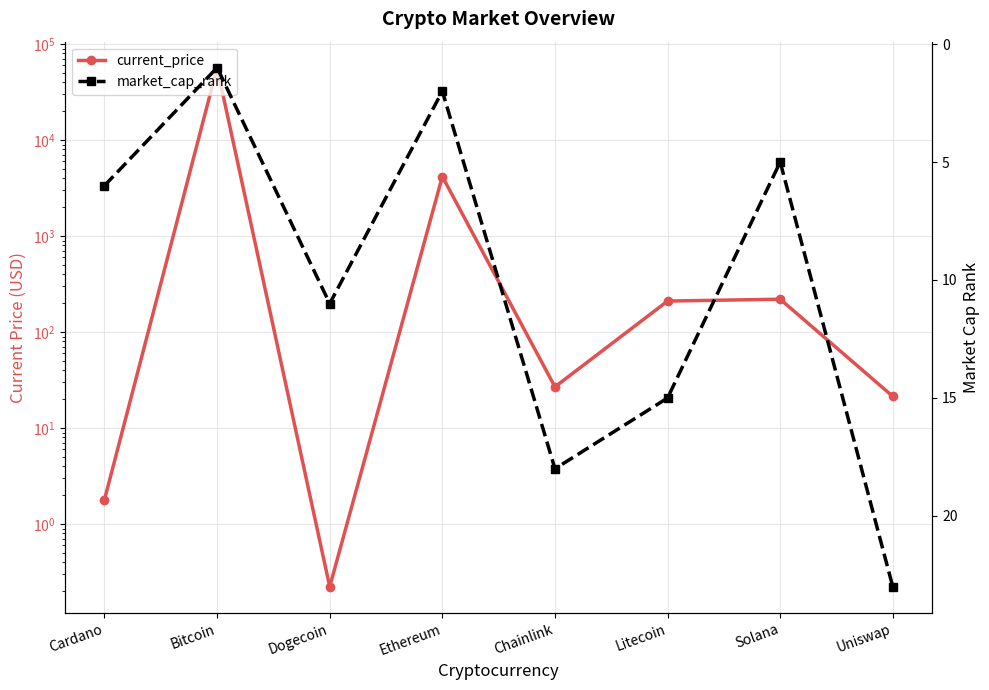

Where is current_price nearest to the value 28465?

Ethereum